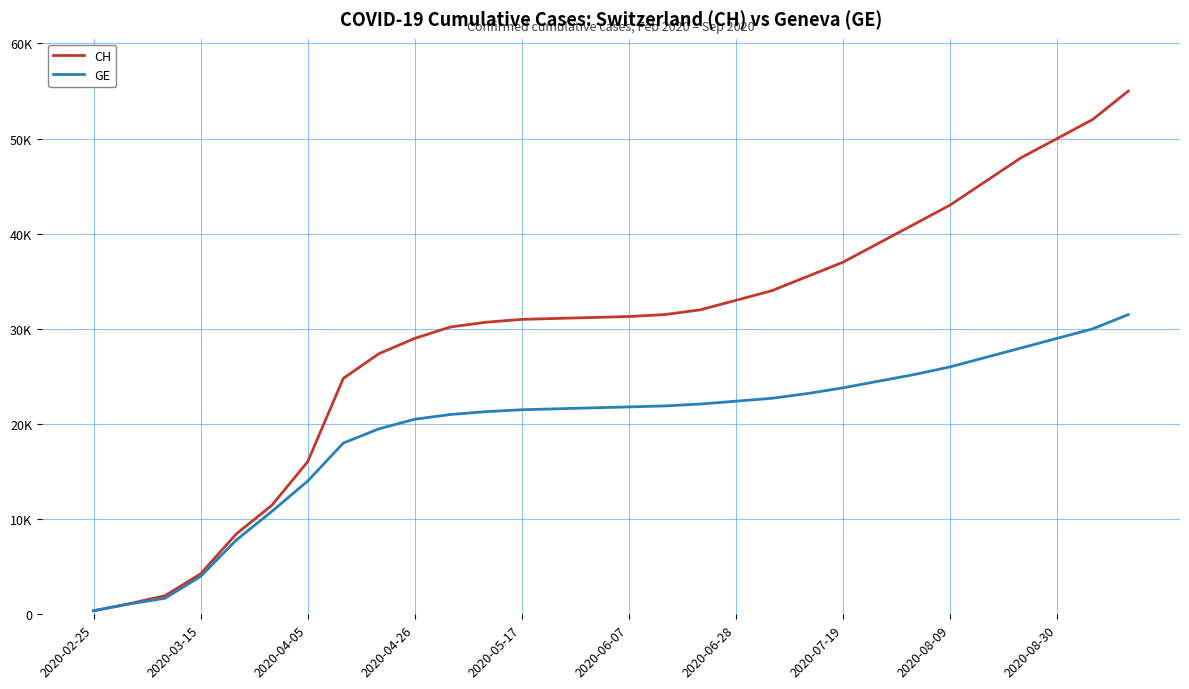

What are all the series names shown in the legend?

CH, GE